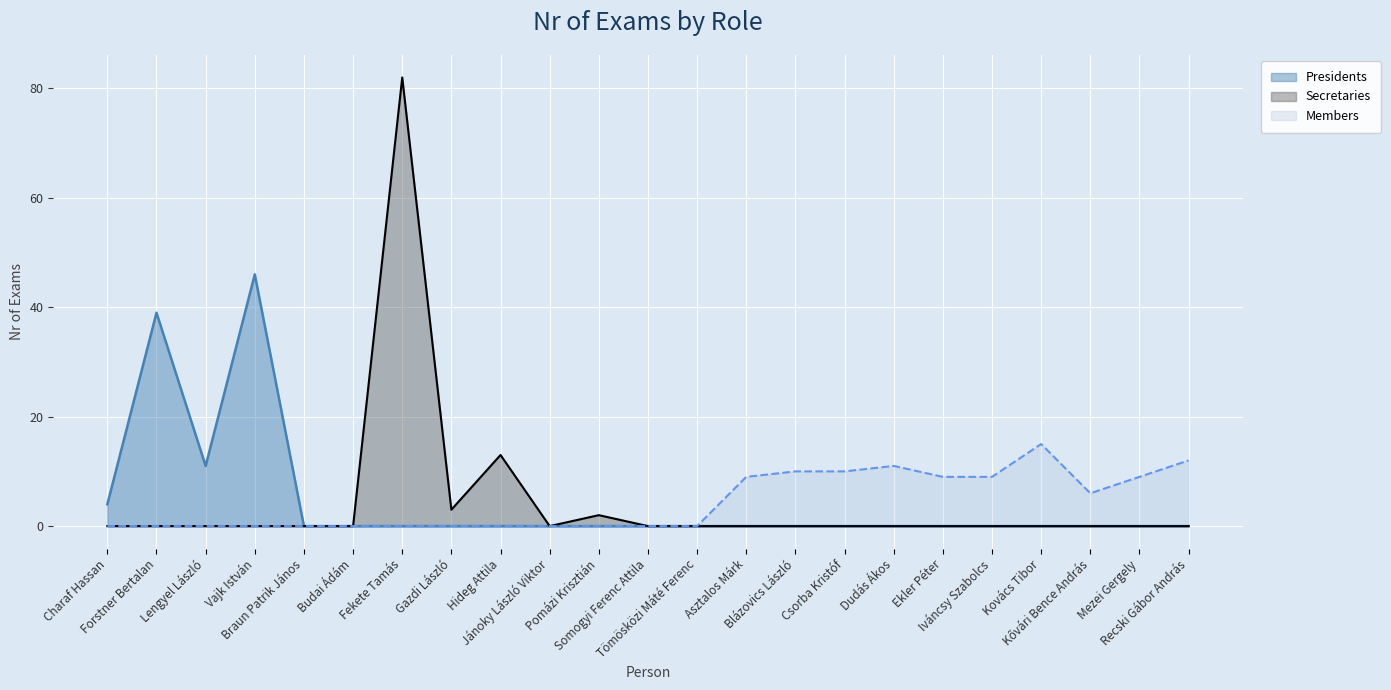

True or false: Presidents has more than 0 points higher than both neighbors.

True